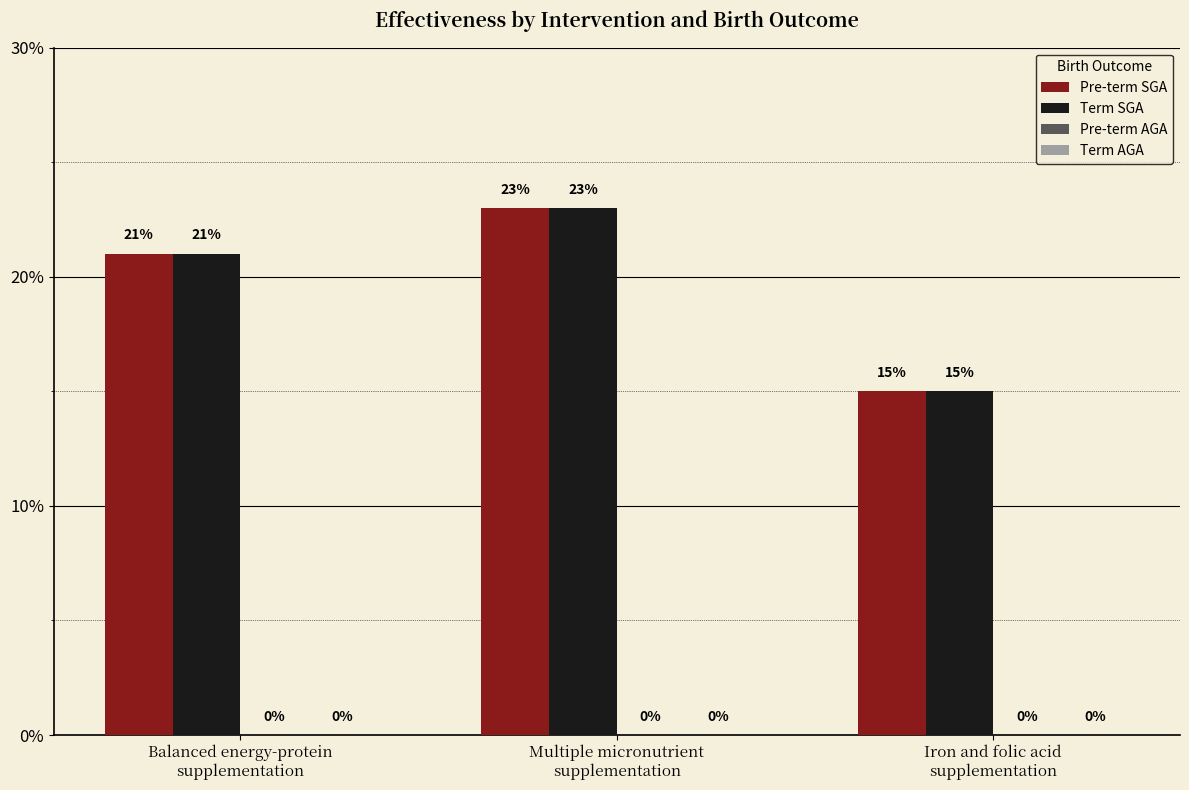

Does the chart contain any negative values?

No